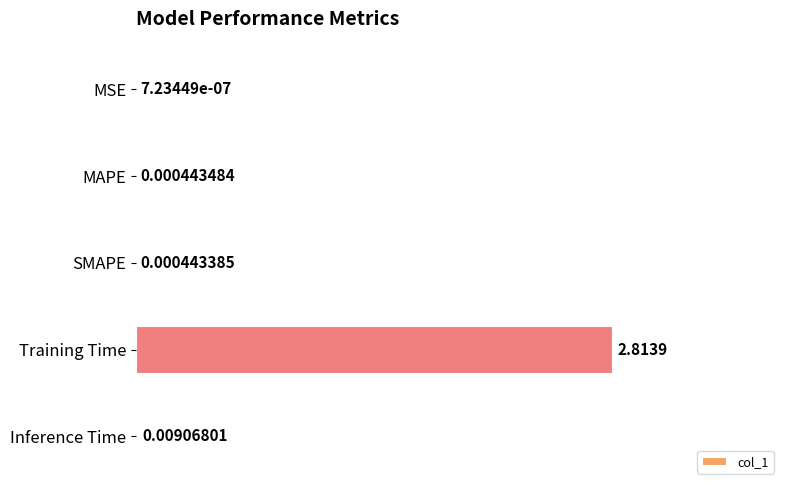

What is the change in value from MSE to Training Time?

+2.8